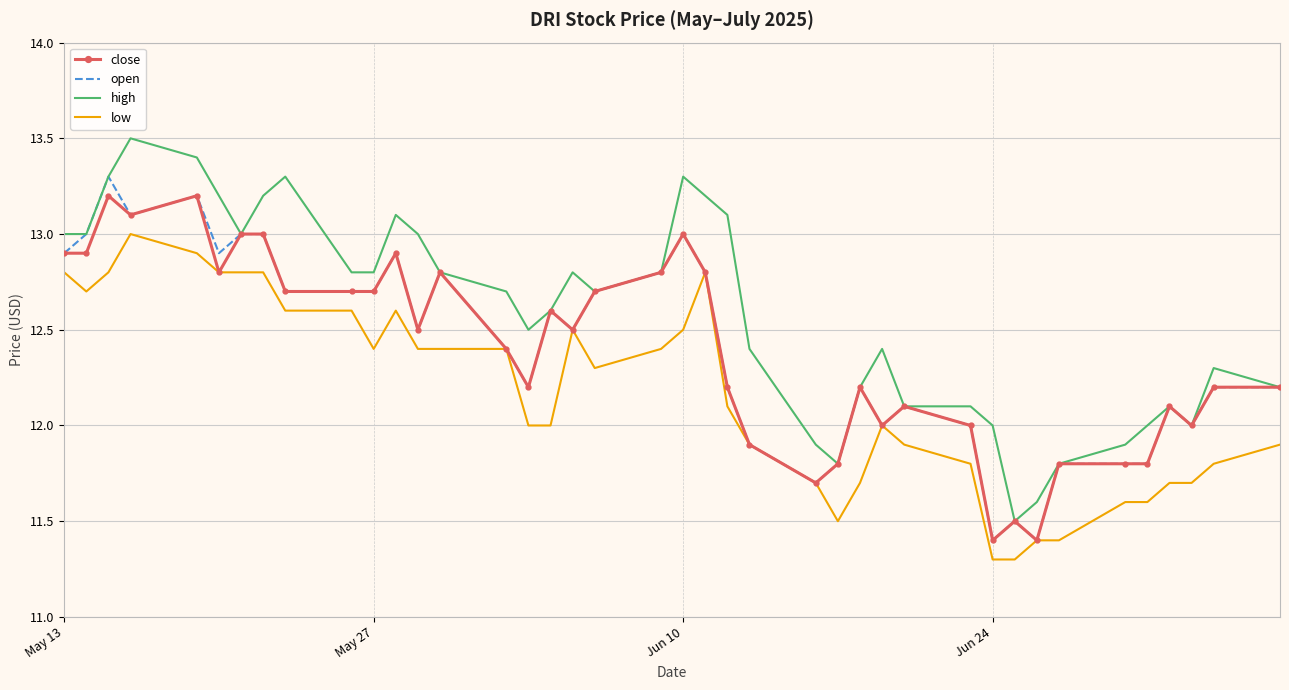

What are all the series names shown in the legend?

close, open, high, low